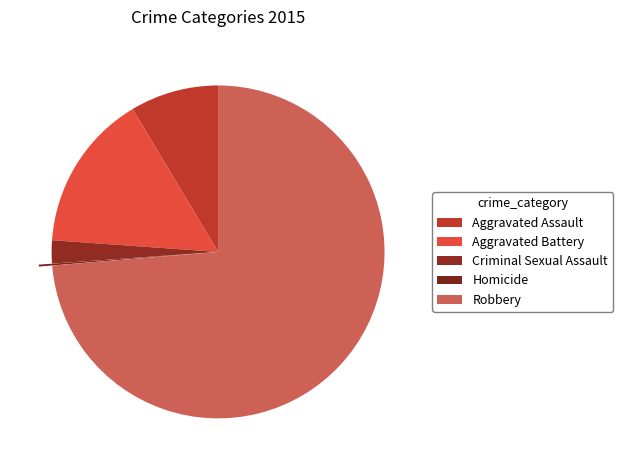

To the nearest percent, what is the average slice percentage?

20%